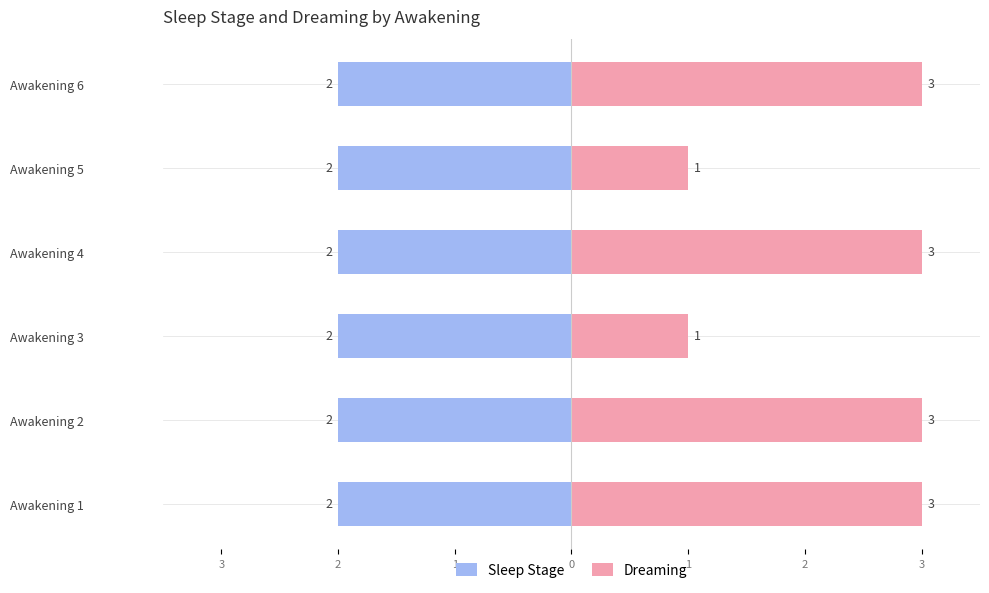

What are all the series names shown in the legend?

Sleep Stage, Dreaming